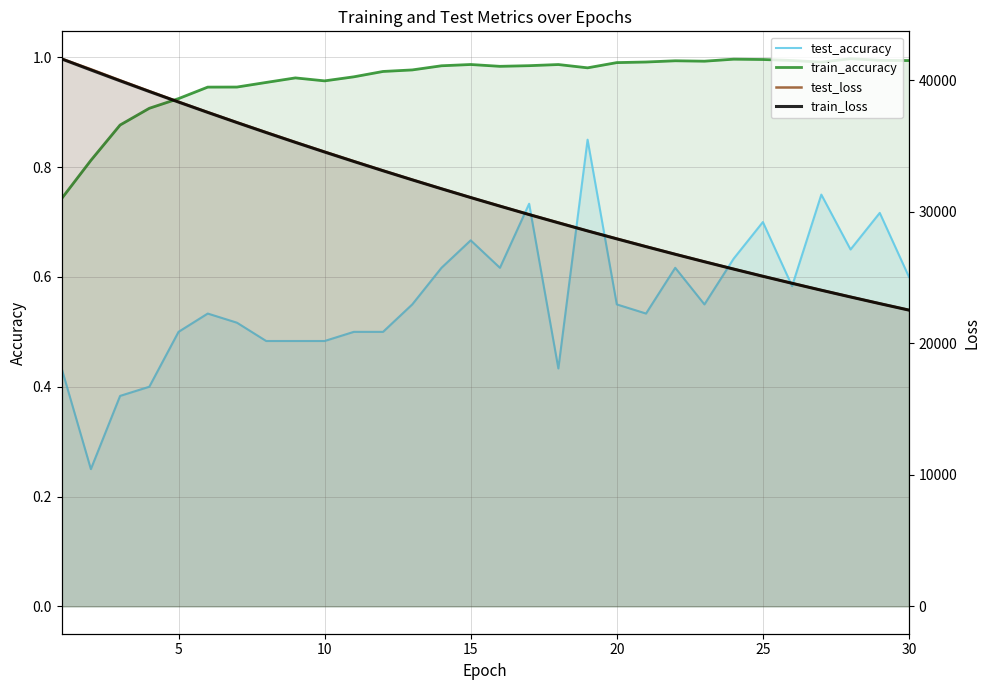

What are all the series names shown in the legend?

test_accuracy, train_accuracy, test_loss, train_loss